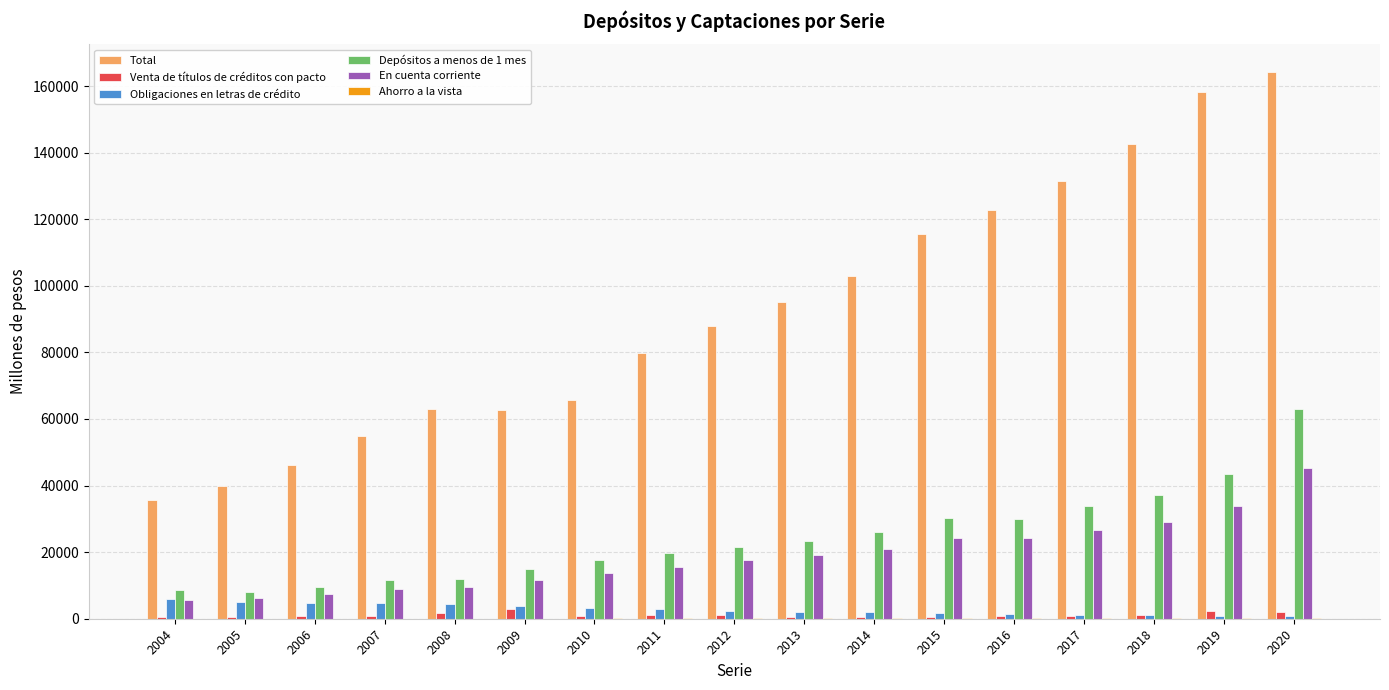

Which category has the highest value across all series?

2020